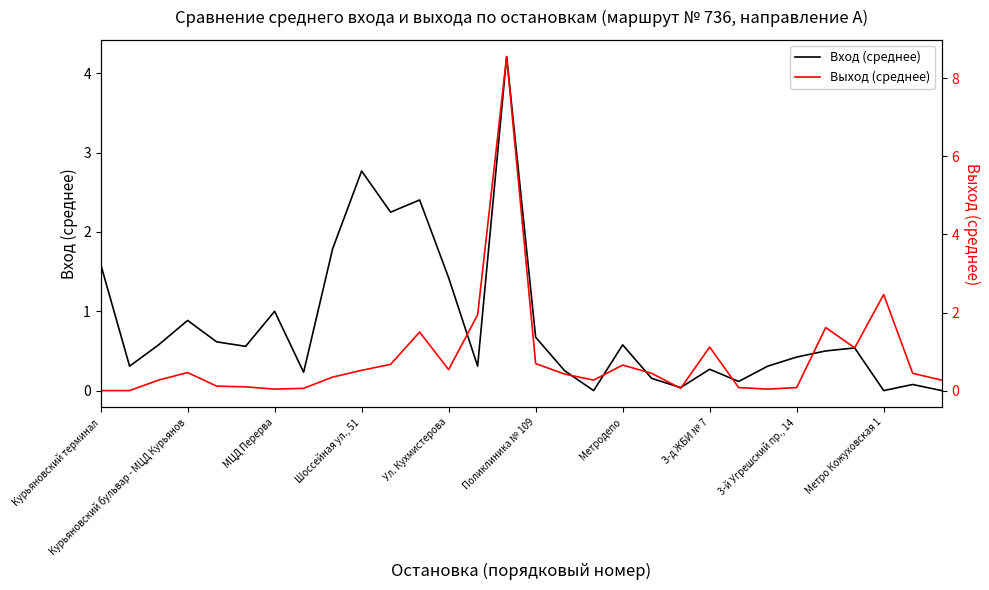

The value of Вход (среднее) at 3-й Угрешский пр., 14 is 0.2. True or false?

False